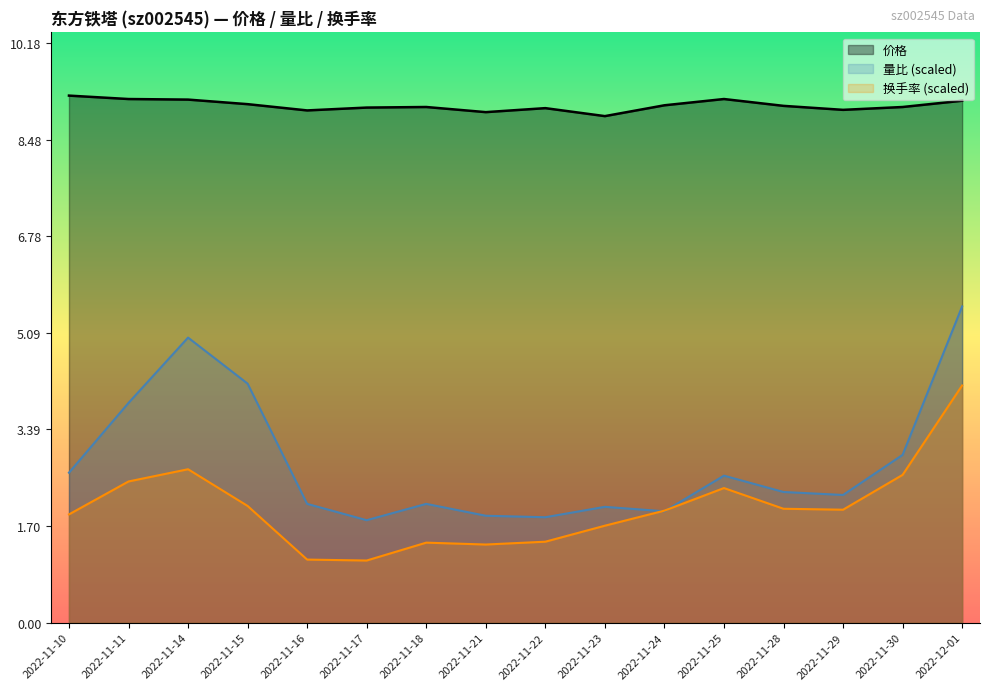

What is the label of the 14th point from the right?

2022-11-14